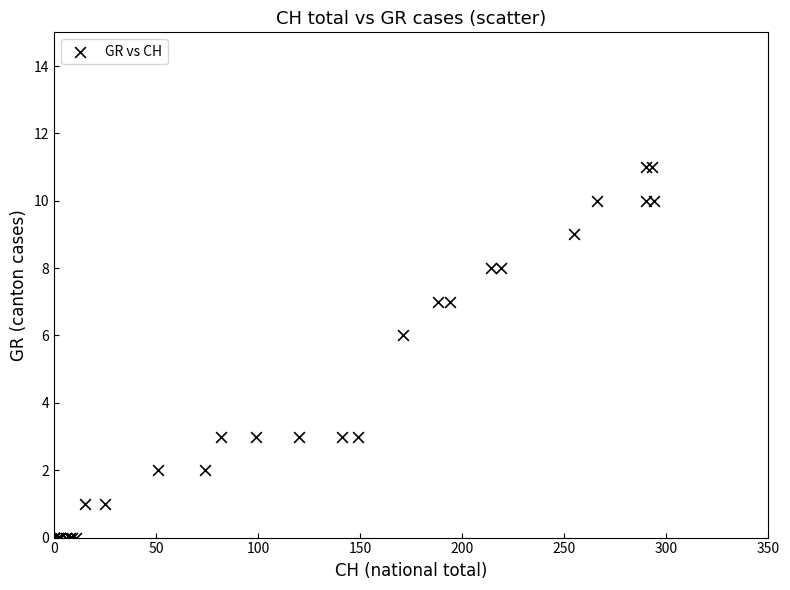

What Y value in the scatter plot is closest to 5?

6